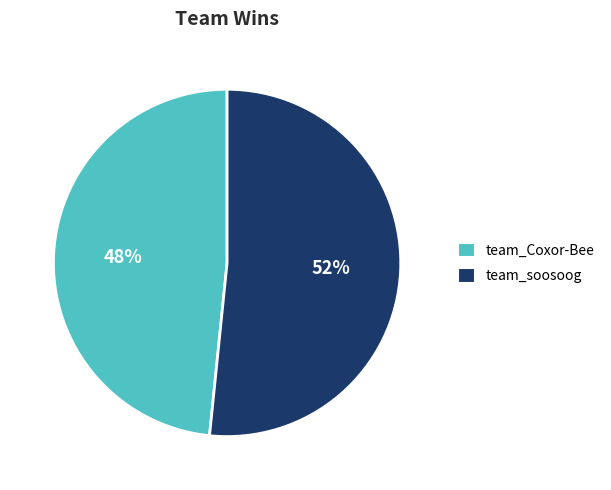

To the nearest percent, what is the average slice percentage?

50%